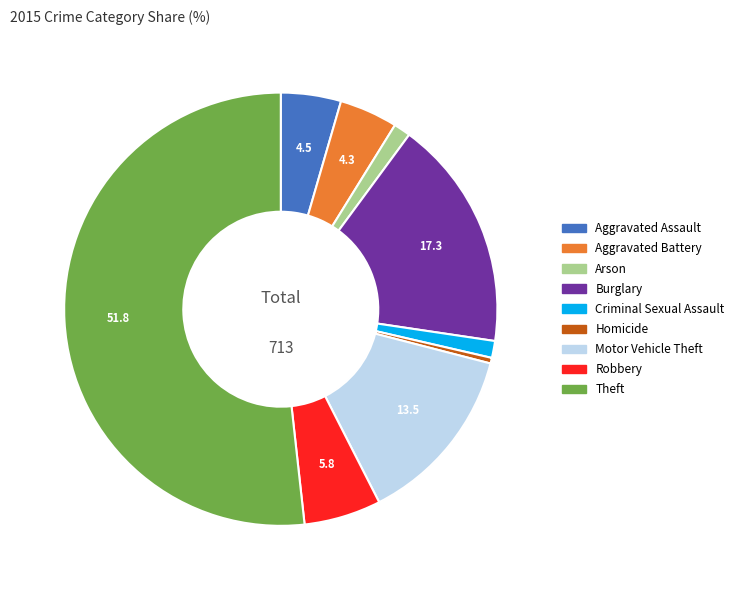

Approximately how many times larger is the value at Theft compared to Robbery?

9.0